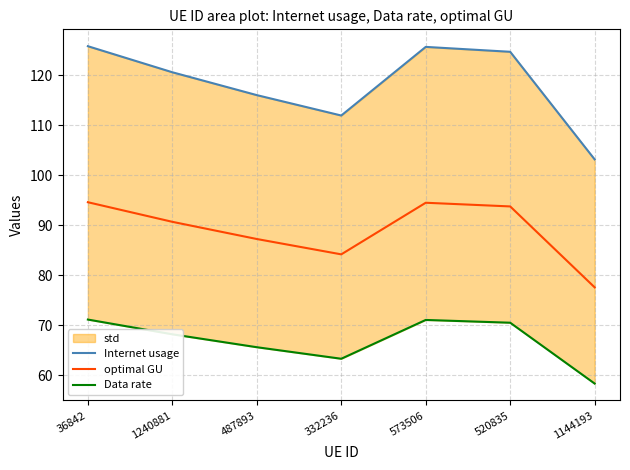

Is the value of optimal GU at 1144193 greater than the value of Data rate at 1144193?

Yes